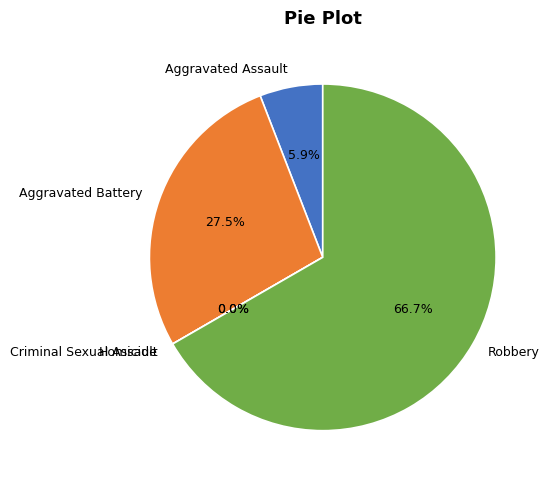

Combined, do Homicide and Criminal Sexual Assault account for over 50%?

No